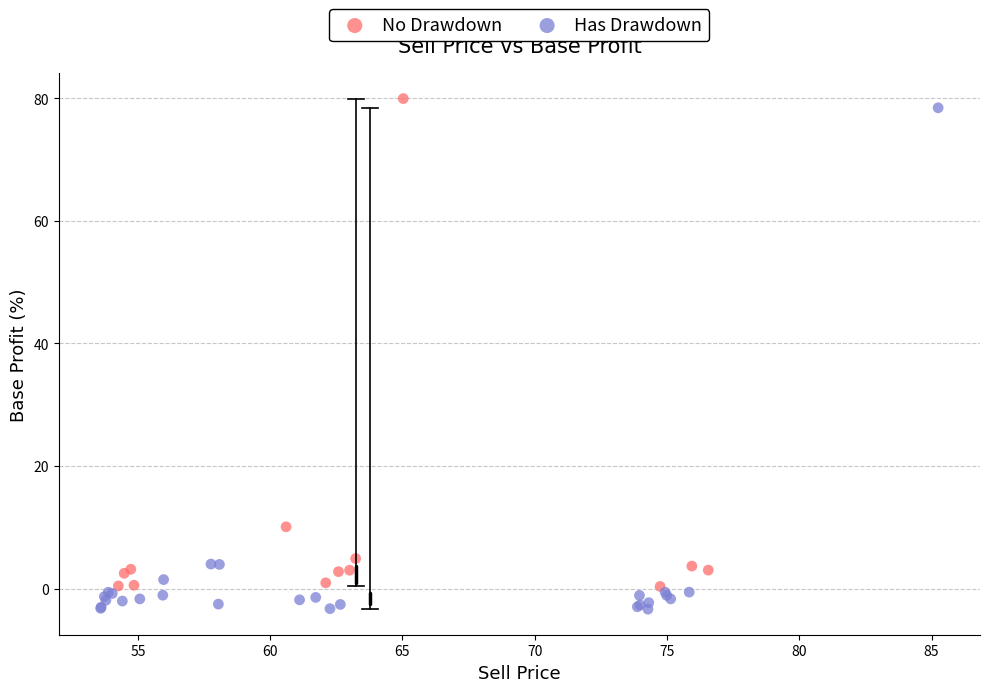

Which series reaches the minimum Y coordinate?

Has Drawdown